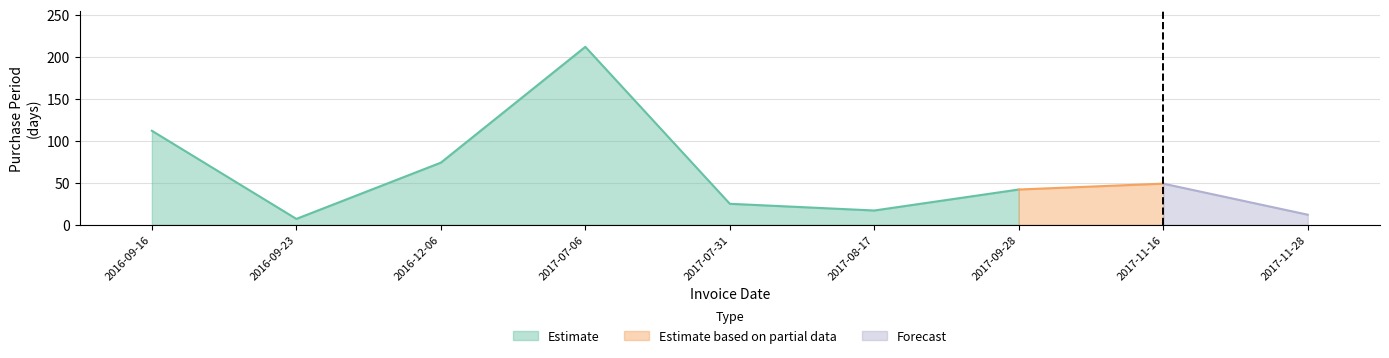

Reading left to right, extract all data points from this chart.

2016-09-16=112	2016-09-23=7	2016-12-06=74	2017-07-06=212	2017-07-31=25	2017-08-17=17	2017-09-28=42	2017-11-16=49	2017-11-28=12